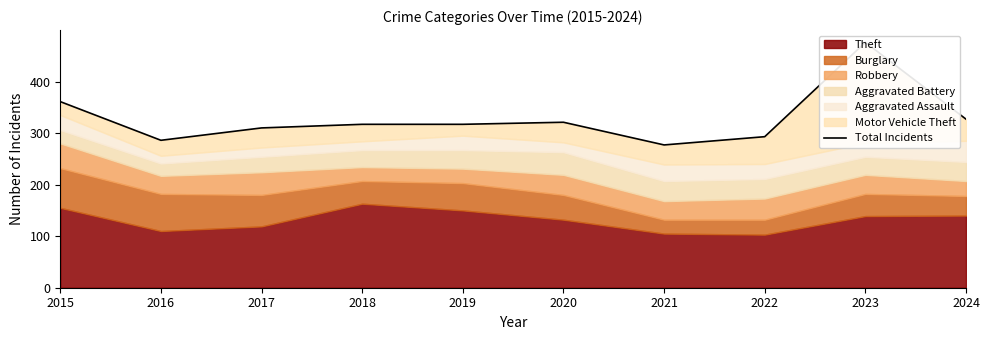

True or false: the data shows 105 at 2024.

False